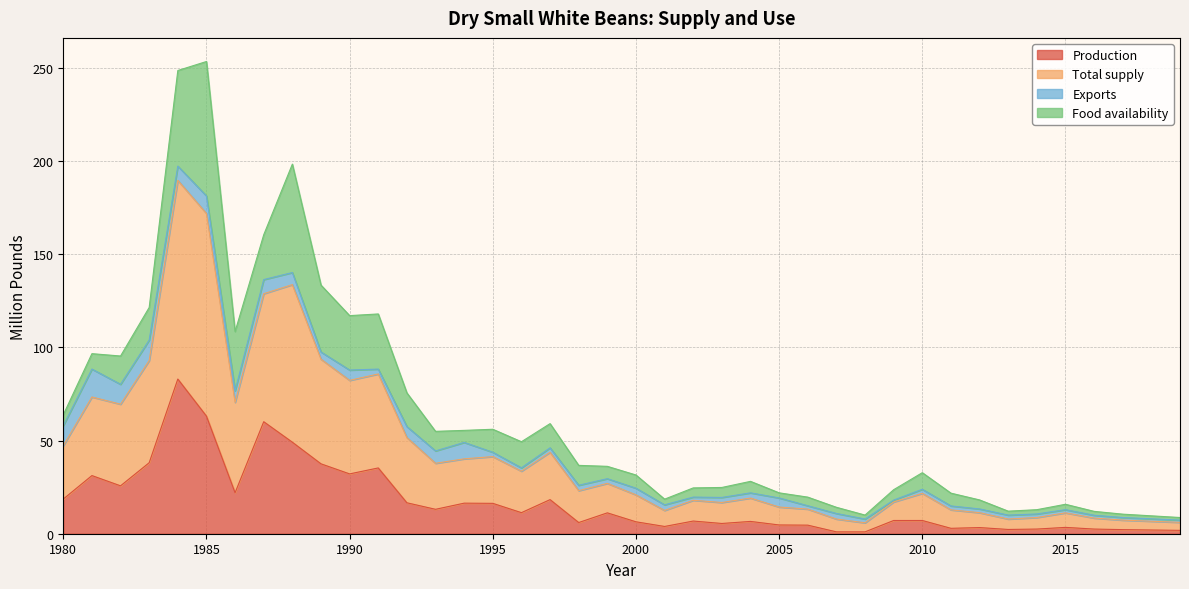

What is the sum of the Production values at 2019 and 1981?

33.0